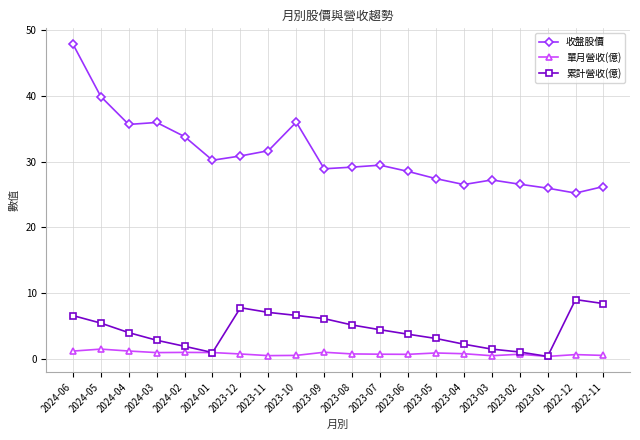

Is it true that 收盤股價 equals 43.7 at 2023-08?

False